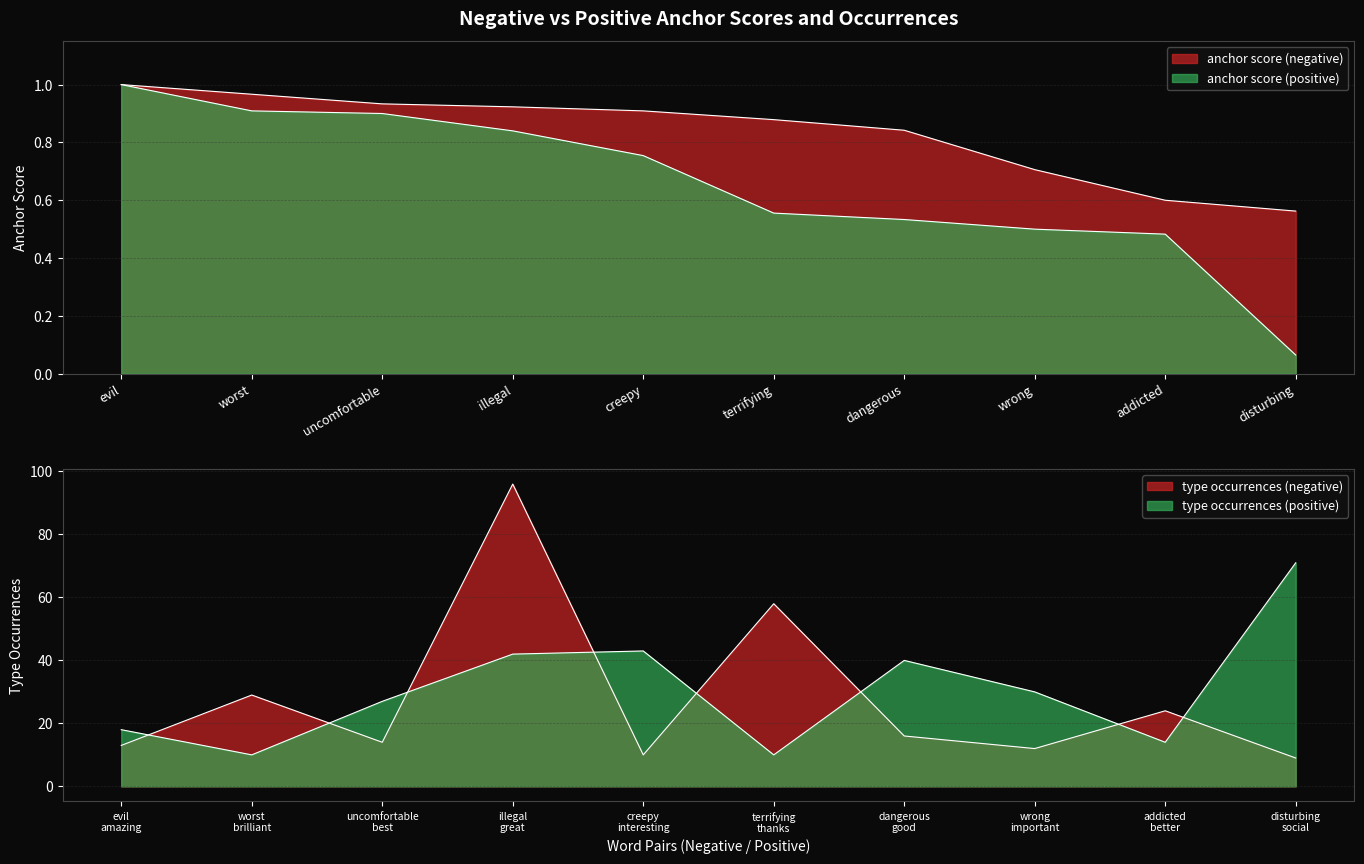

Reading left to right, extract all data points from this chart.

anchor score (negative): 1.0	1.0	0.9	0.9	0.9	0.9	0.8	0.7	0.6	0.6
anchor score (positive): 1.0	0.9	0.9	0.8	0.8	0.6	0.5	0.5	0.5	0.1